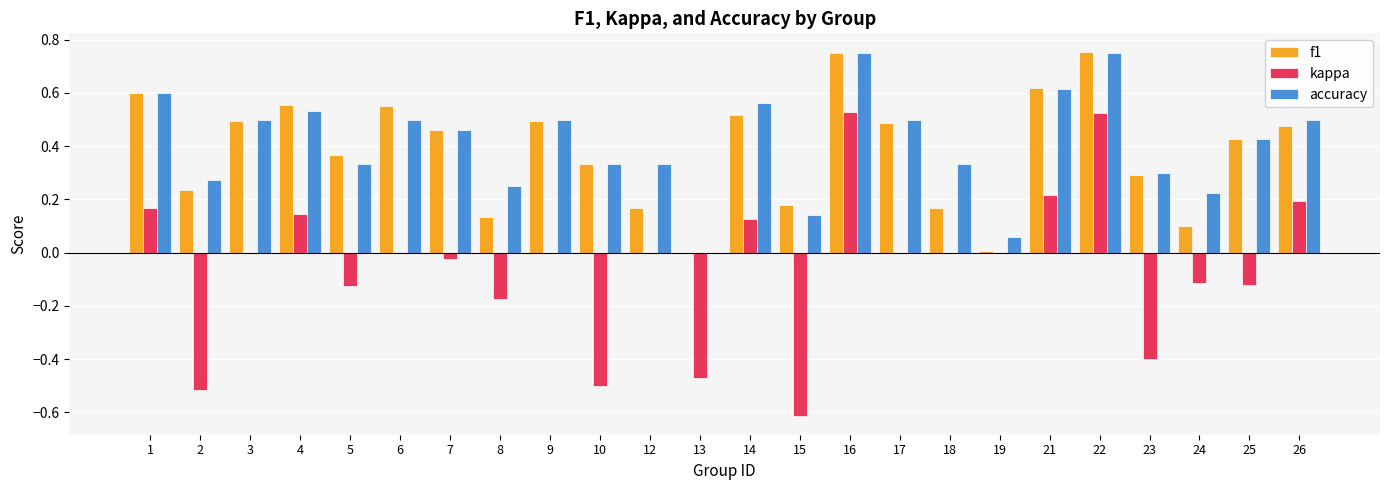

The value of f1 at 13 is 0.5. True or false?

False